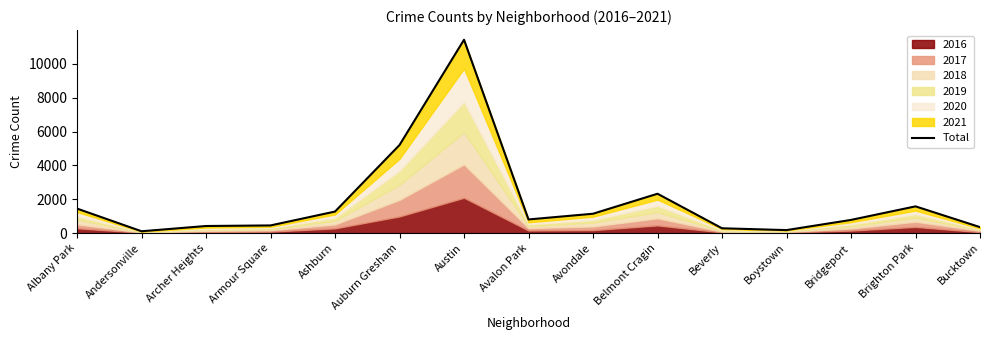

The chart shows a value of 1499 at Belmont Cragin. True or false?

False